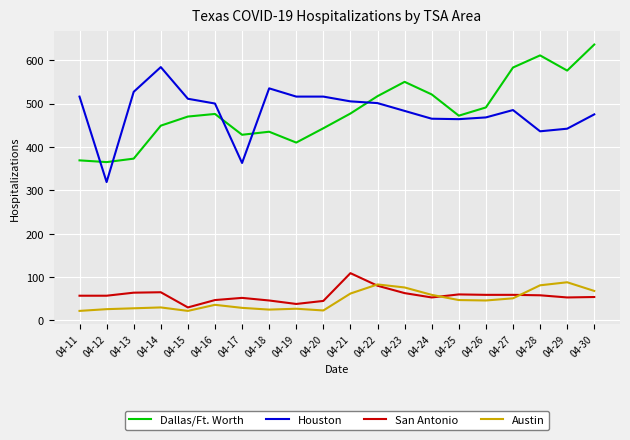

What is the total value across all series at 04-21?

1153